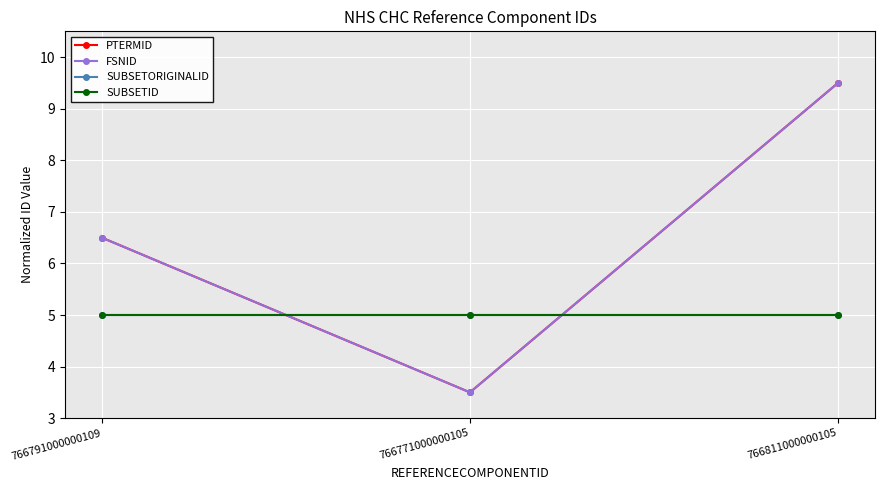

What is the difference between the highest and lowest values at 766811000000105?

4.5